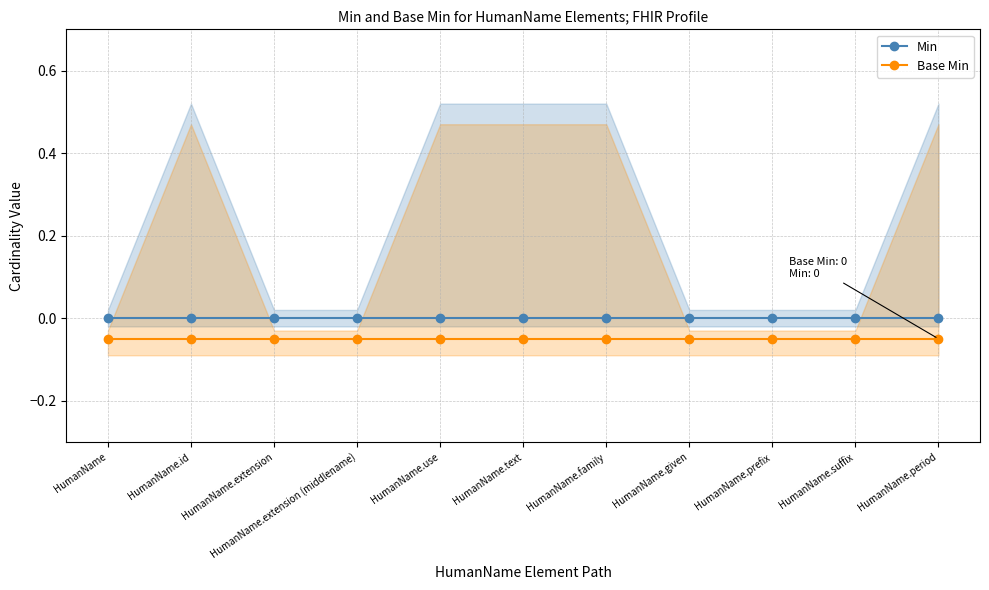

Which category has the lowest value in the Base Min series?

HumanName